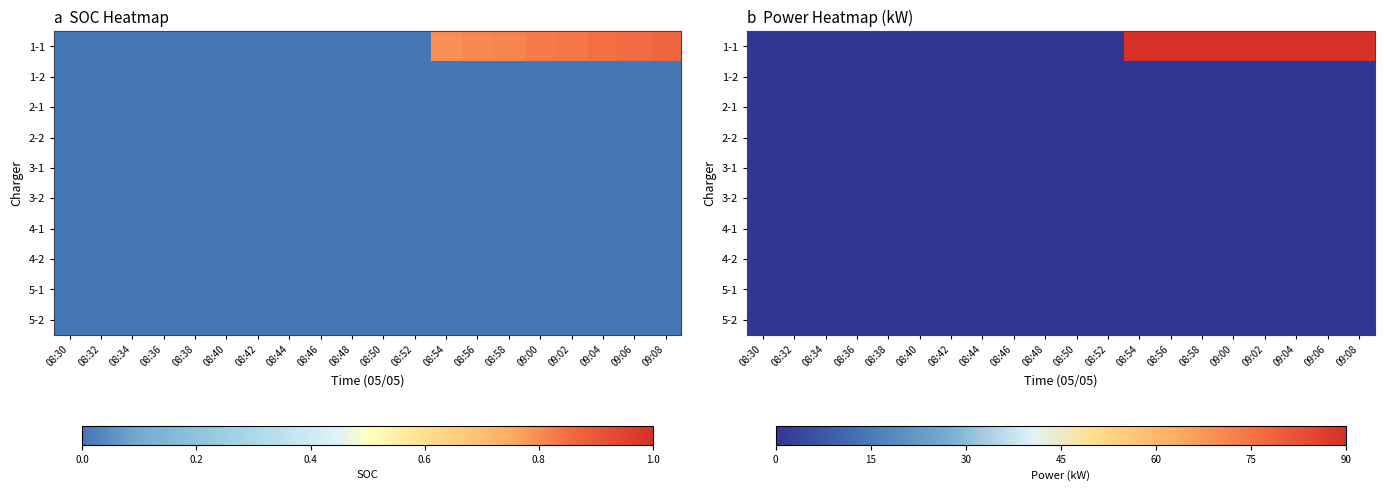

Which series has the largest total across all categories?

1-1